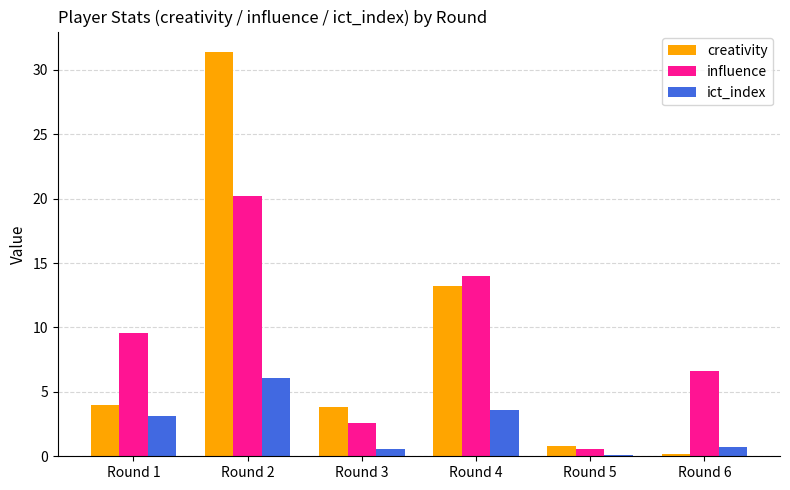

What is the value of the ict_index bar at the 3rd from the left?

0.6